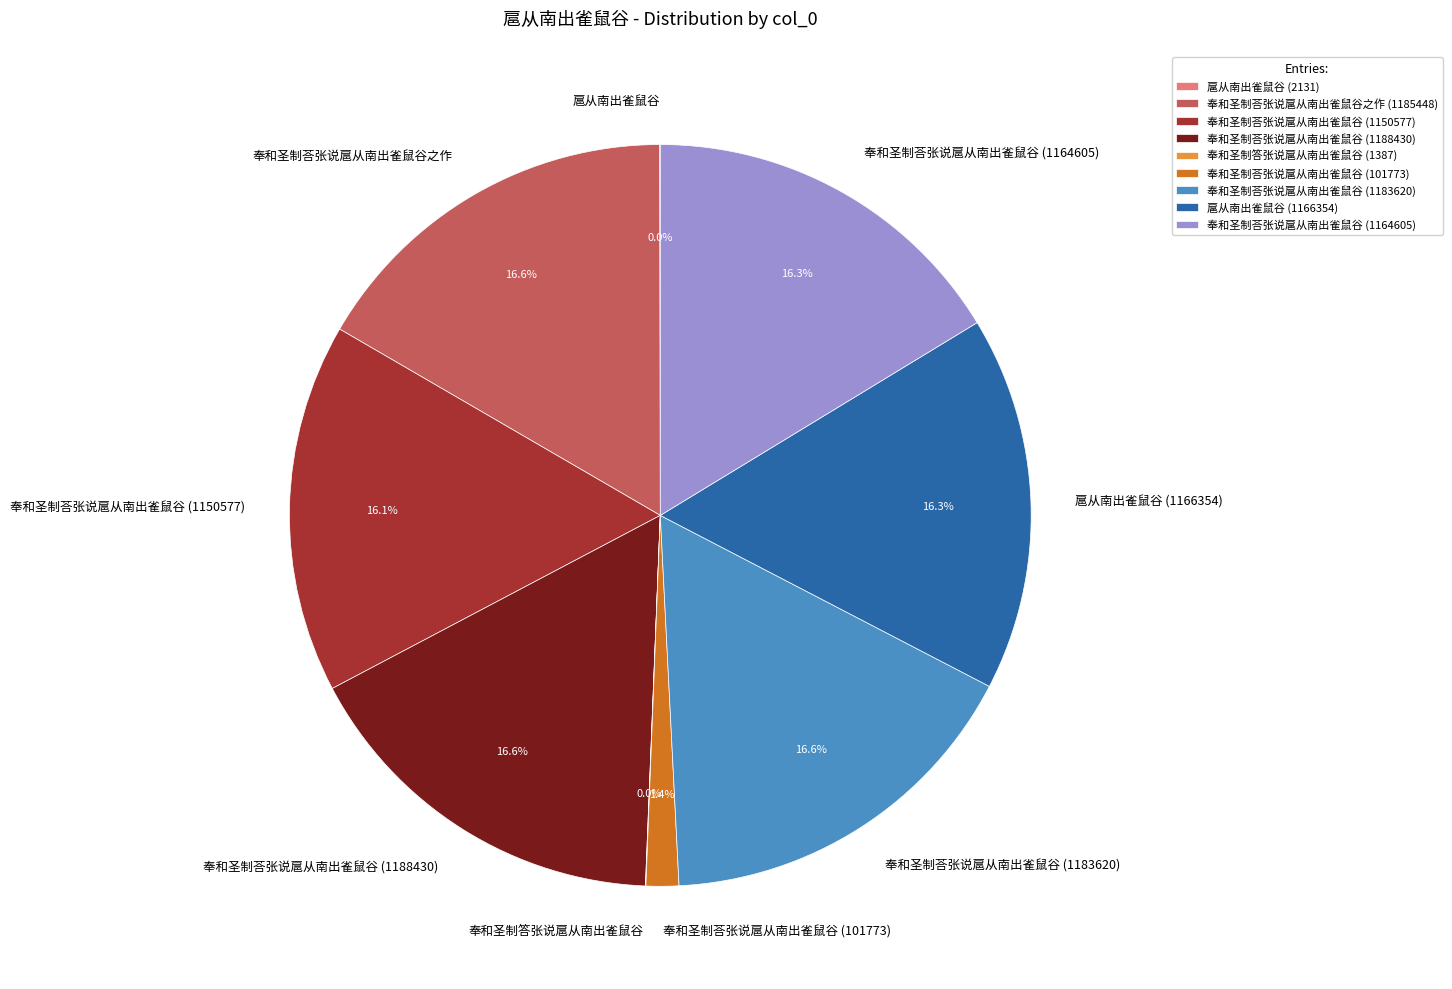

Is there any slice that represents more than half of the pie?

No